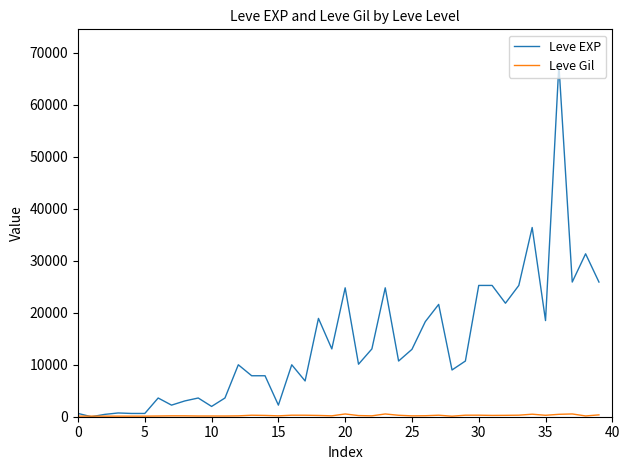

Does the chart display data point markers on the line(s)?

No